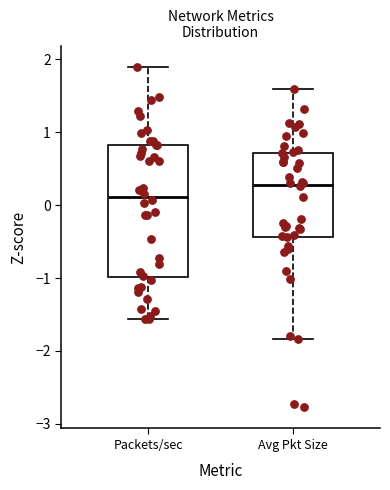

Reading left to right, read every box against the y-axis: the position of its median line, the range the box covers, and the ends of its whiskers. The values are not printed on the chart, so give them approximately, as read against the axis.

Packets/sec: median 0.1, box -1.0 to 0.8, whiskers -1.6 to 1.9
Avg Pkt Size: median 0.3, box -0.4 to 0.7, whiskers -1.8 to 1.6